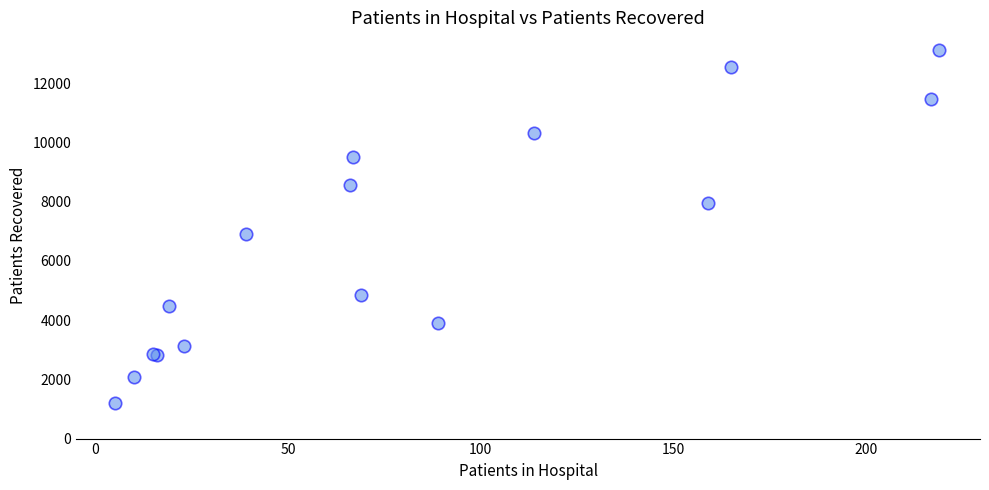

What Y value in the scatter plot is closest to 7166?

6911